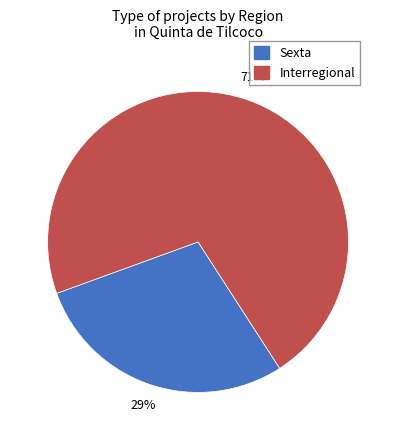

Count the number of slices in the pie.

2